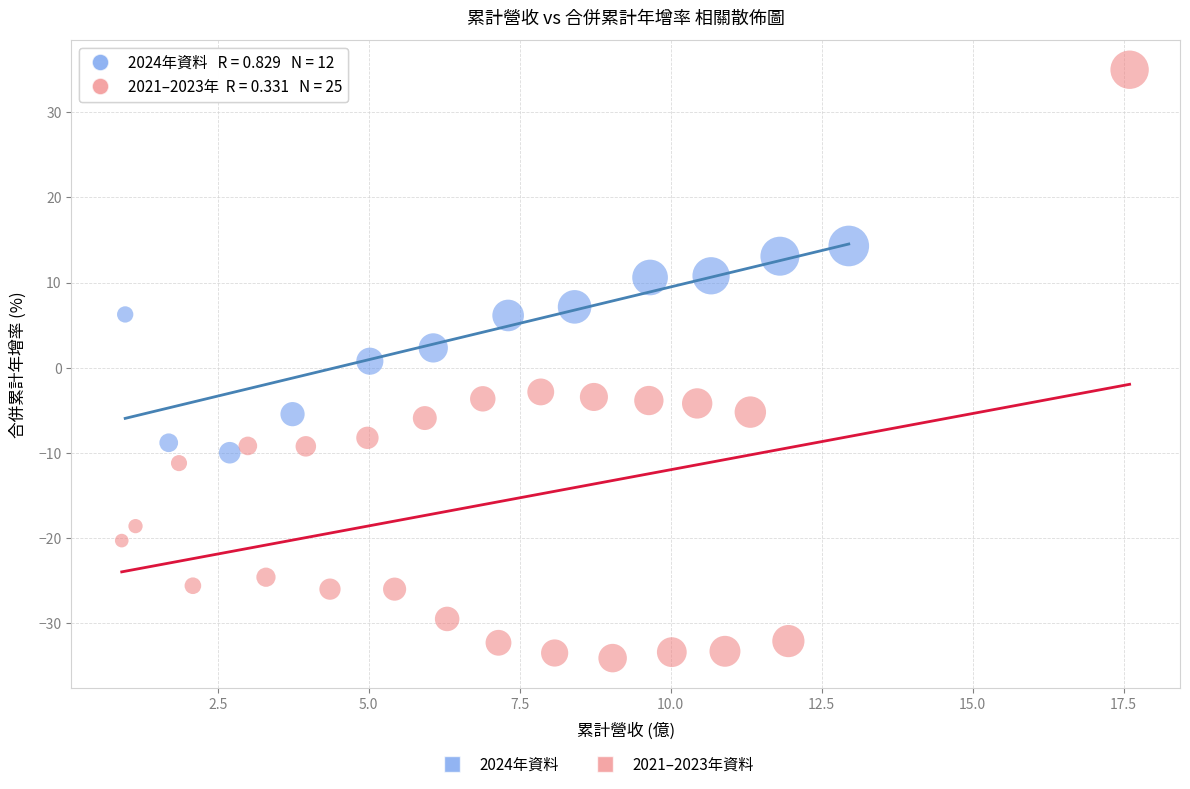

Which series contains the lowest Y value?

2021–2023年資料